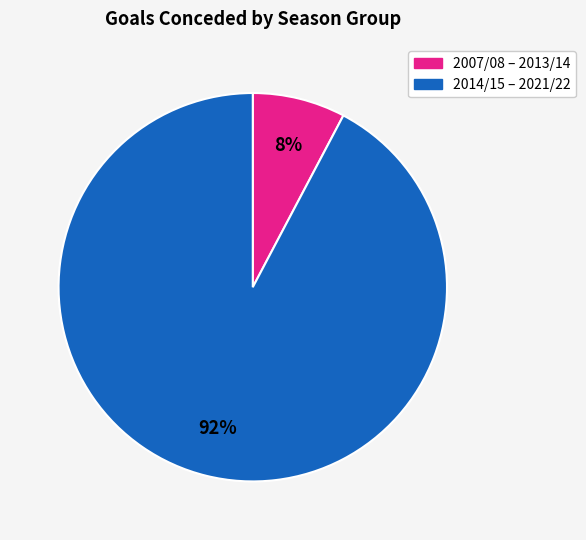

To the nearest percent, what is the average slice percentage?

50%